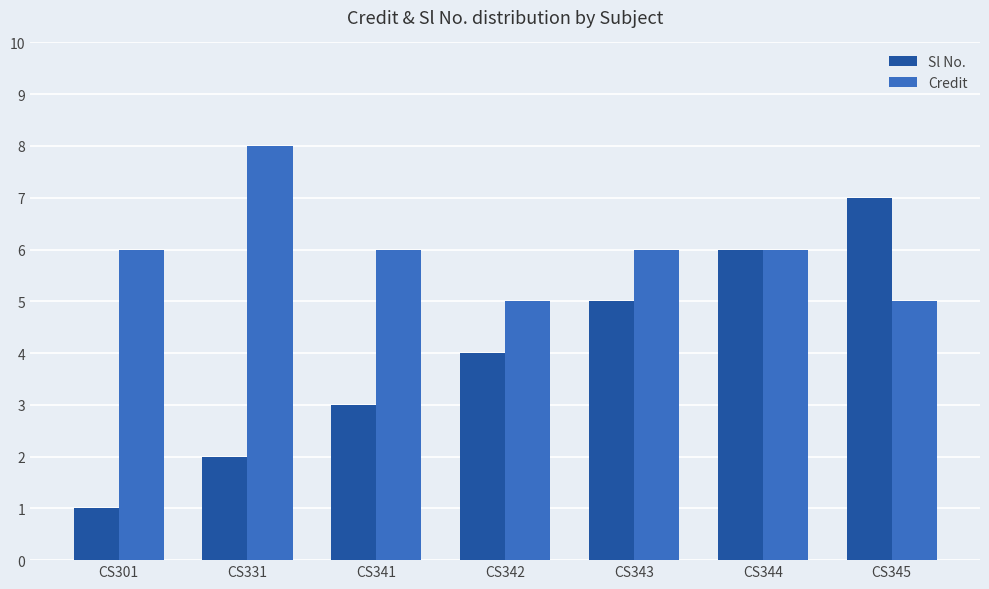

True or false: Credit has a value of 2 at CS345.

False